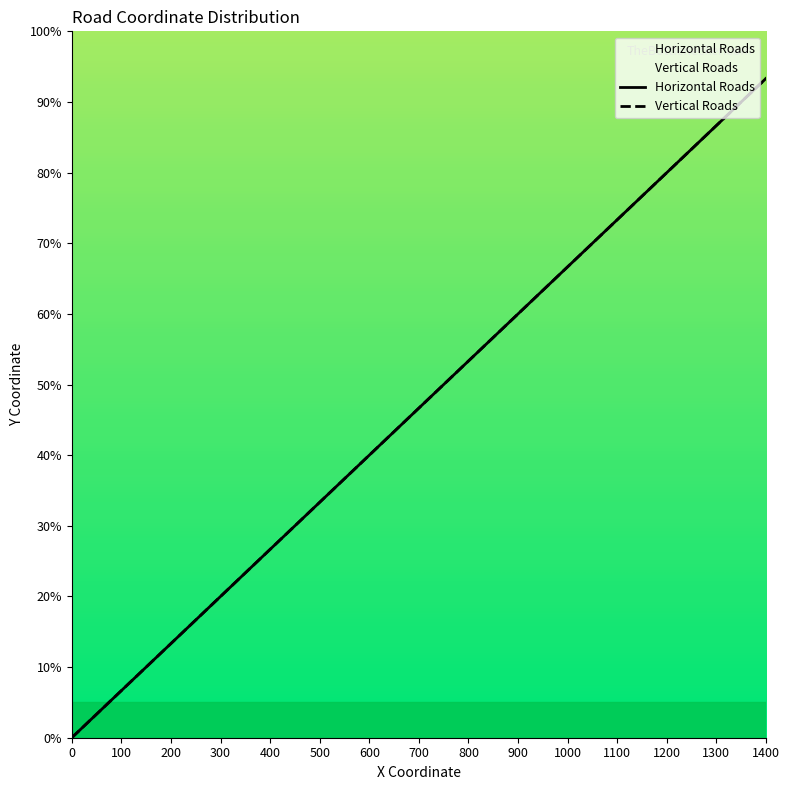

At which category is the sum across all series the highest?

1400